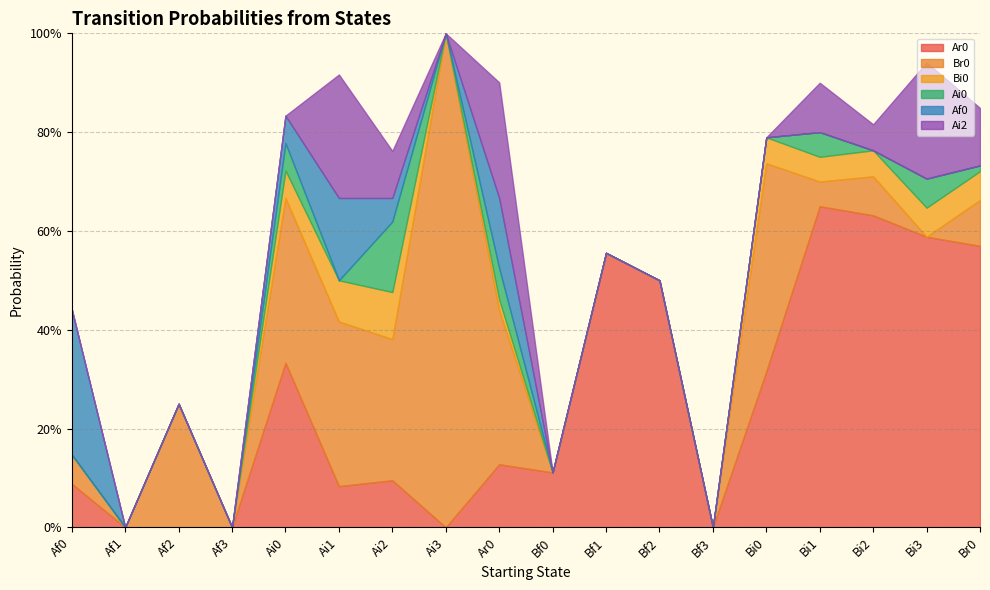

What are all the series names shown in the legend?

Ar0, Br0, Bi0, Ai0, Af0, Ai2